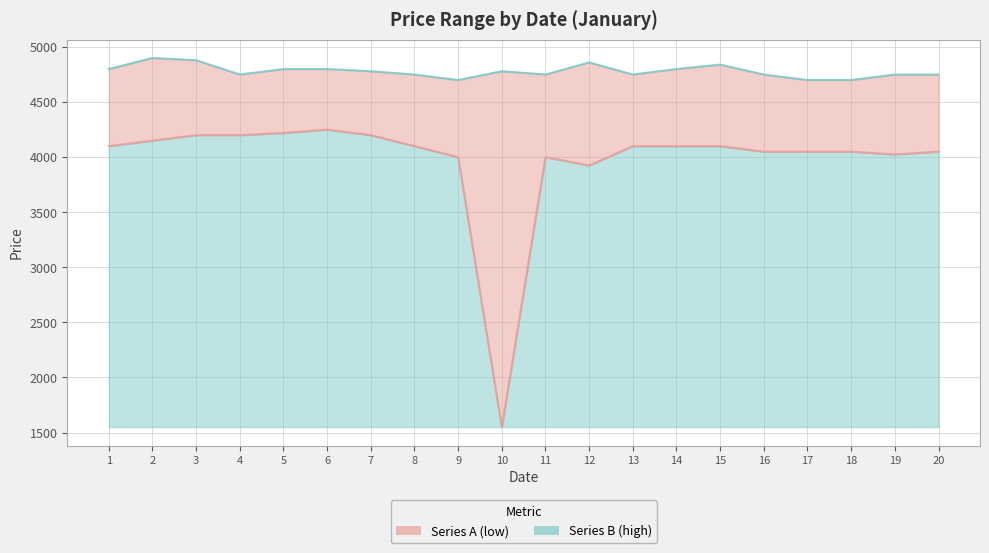

The Series A (low) series shows 2288 at 16. True or false?

False